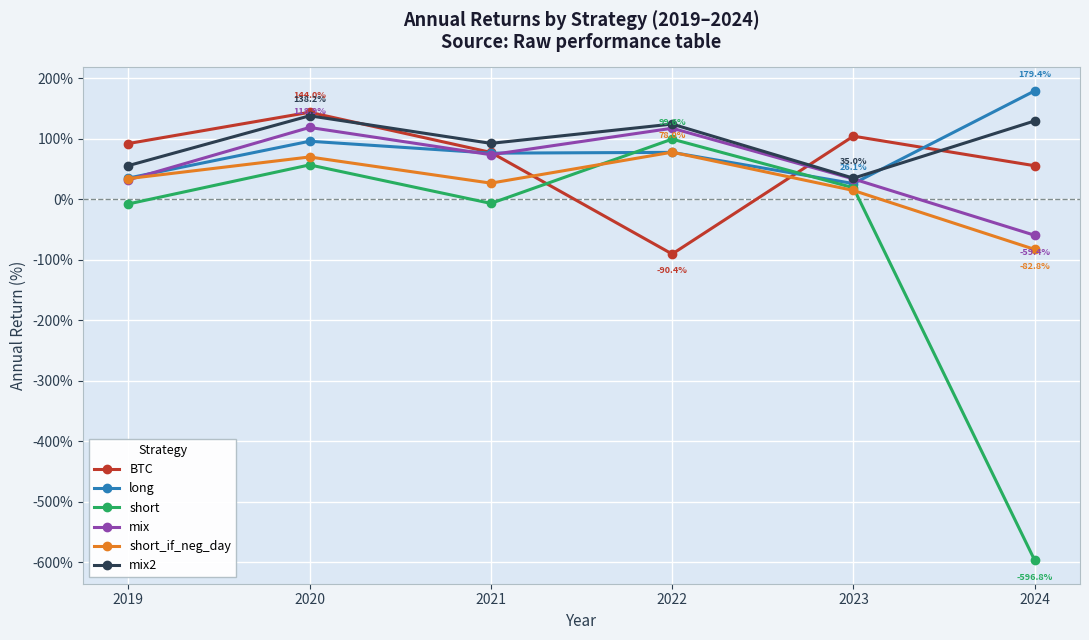

What is the highest value of the BTC series?

144.0